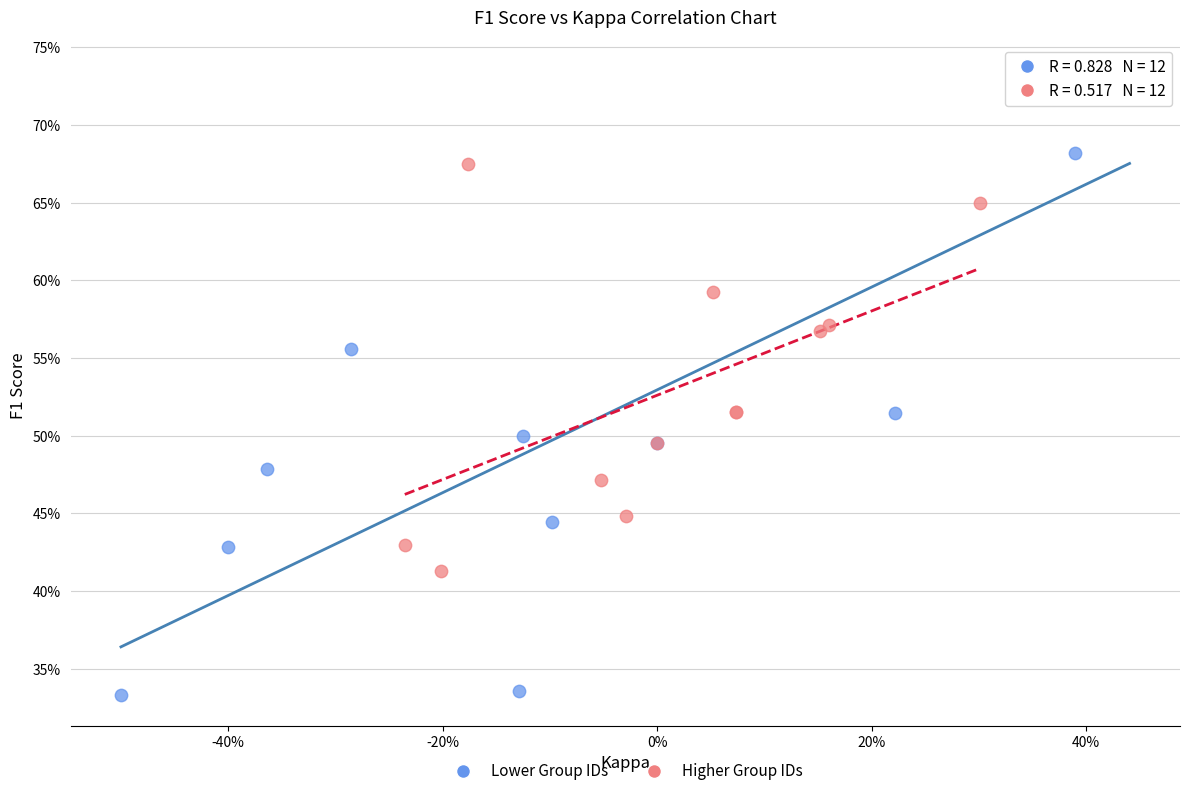

What are all the series names shown in the legend?

Lower Group IDs, Higher Group IDs